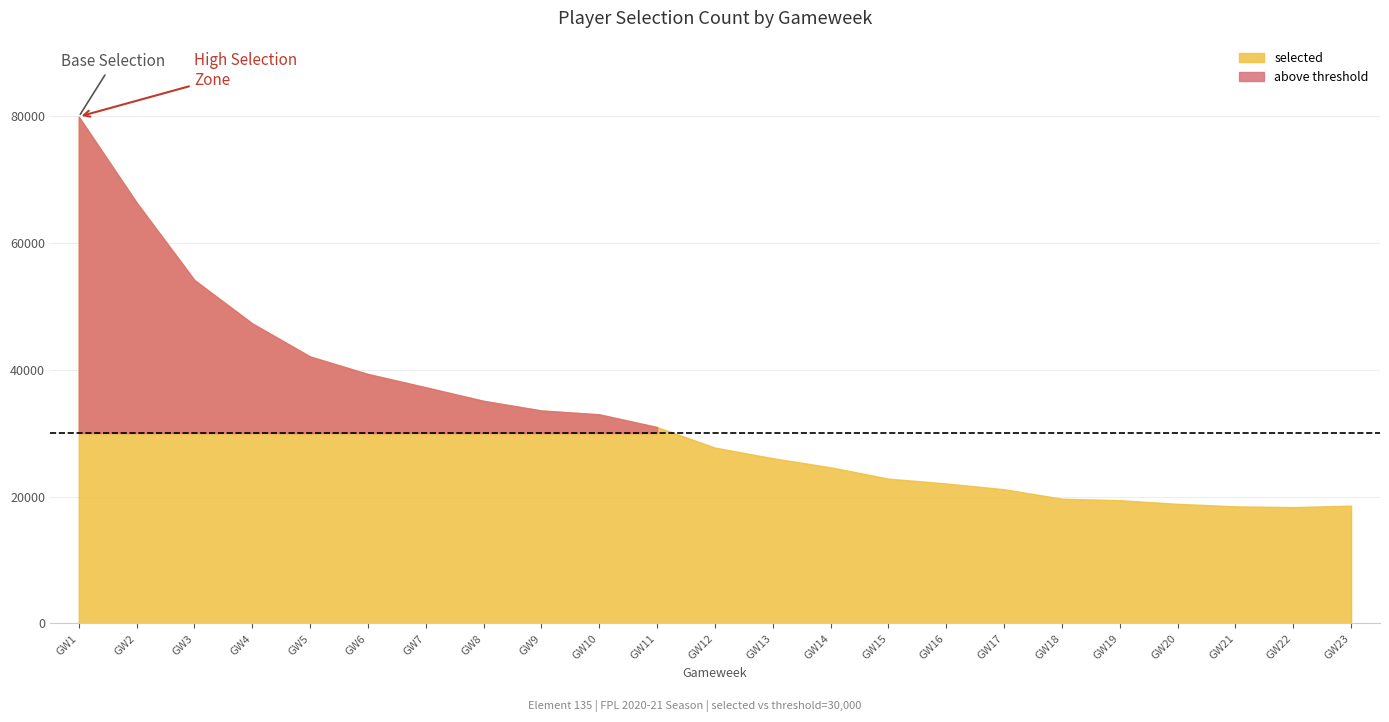

The value of round at selected is 2. True or false?

True